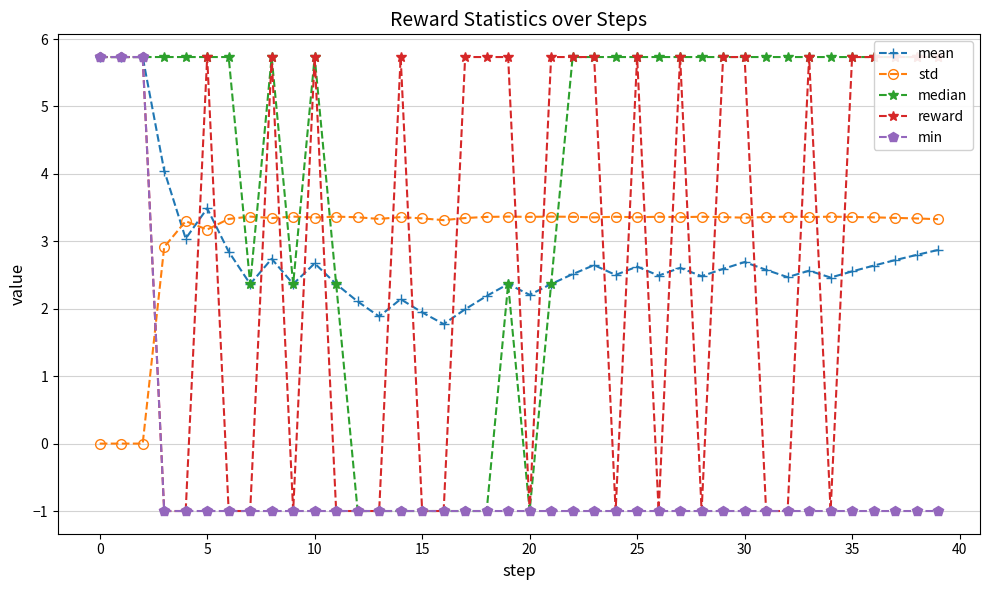

True or false: std has more than 2 interior local peaks.

True